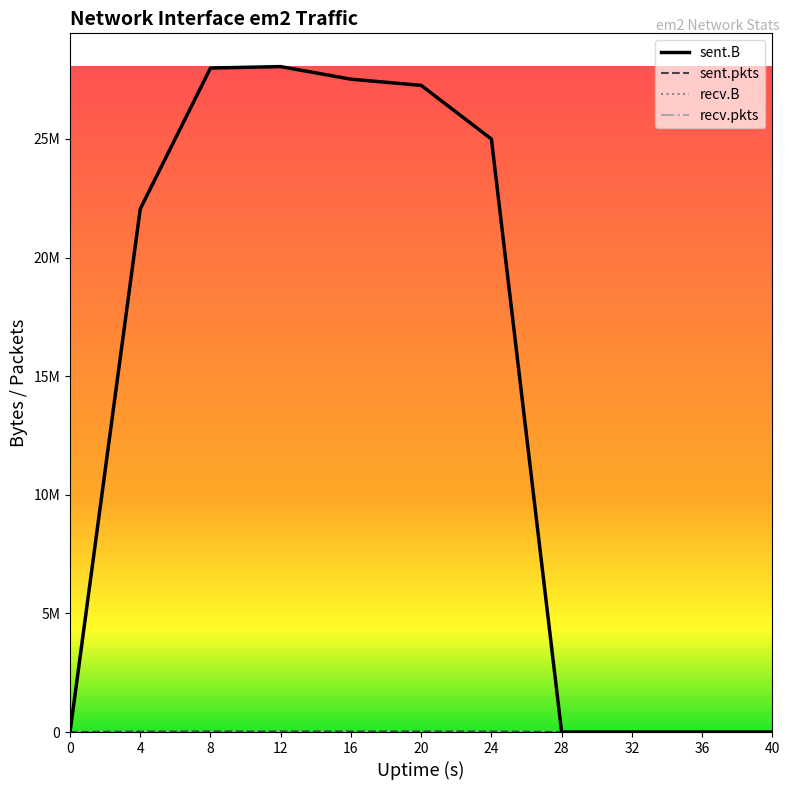

Does the chart display data point markers on the line(s)?

No